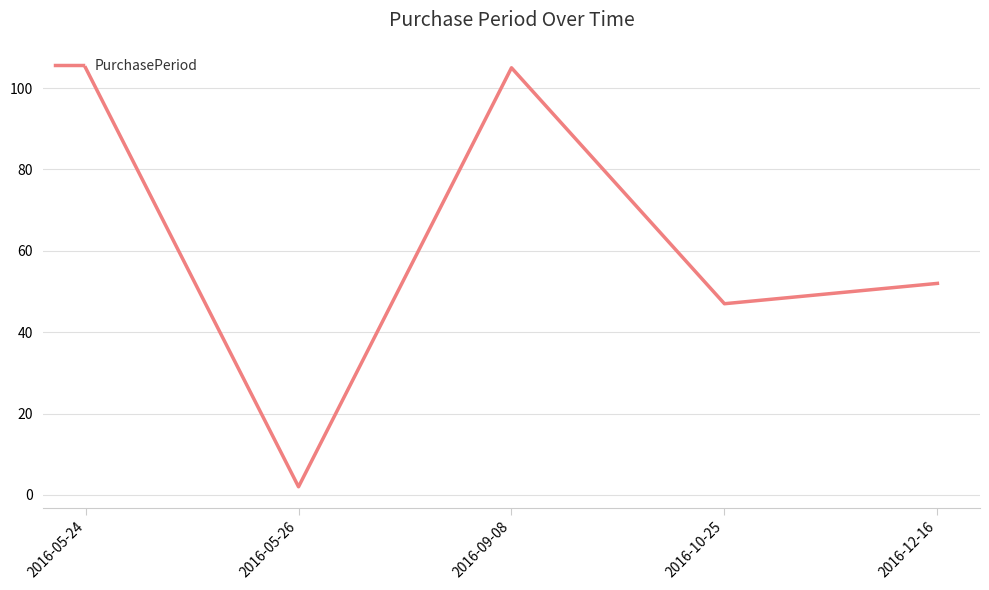

What is the change in value from 2016-09-08 to 2016-12-16?

-53